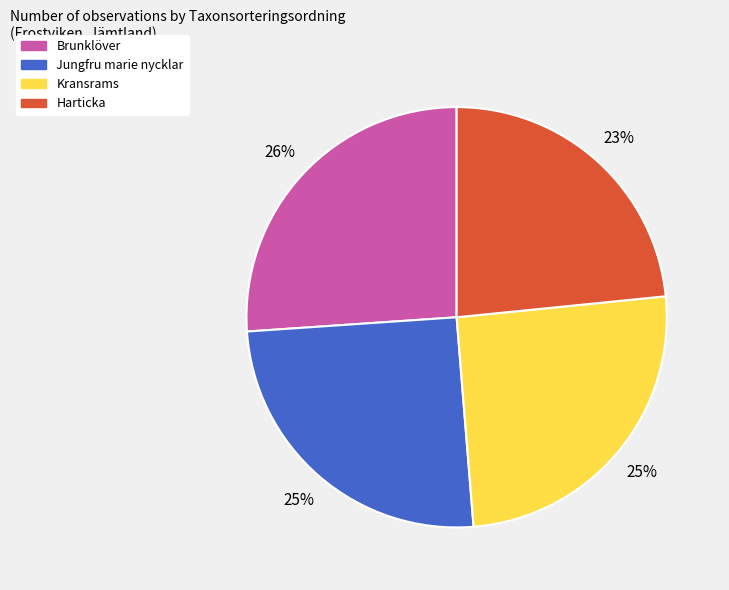

Approximately how many times larger is the value at Kransrams compared to Brunklöver?

1.0